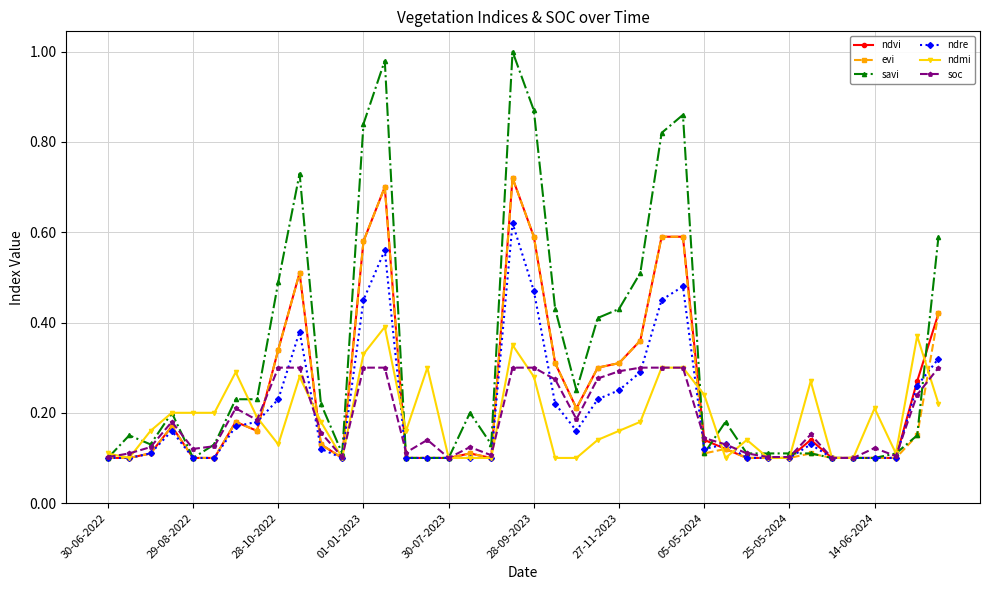

True or false: ndre has more than 2 interior local peaks.

True